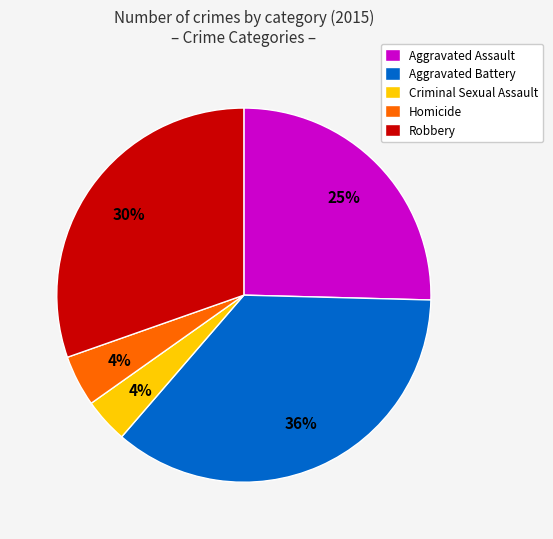

Which slice is the largest?

Aggravated Battery